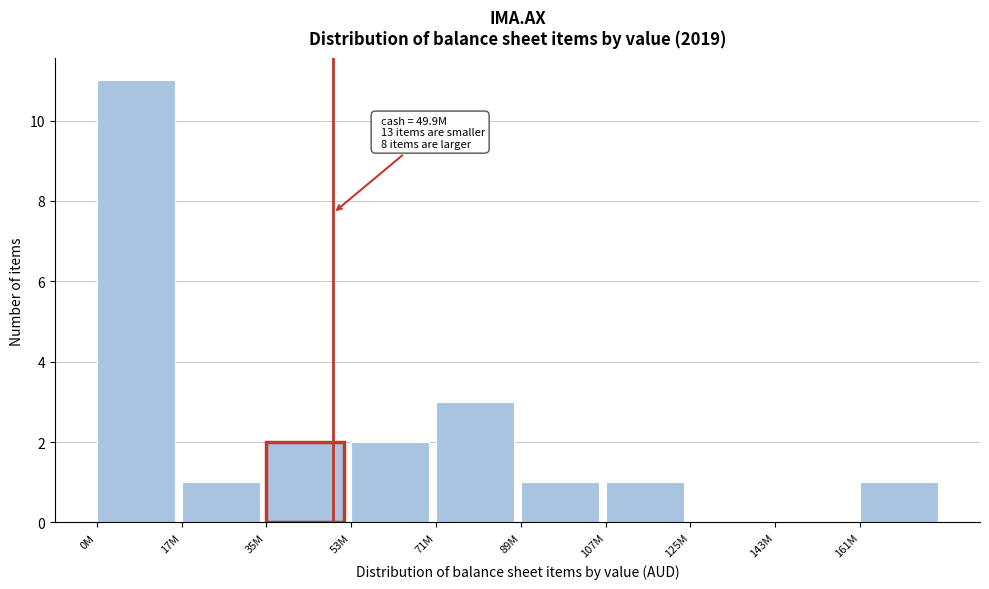

Reading right to left, extract all data points from this chart.

161M=1	143M=0	125M=0	107M=1	89M=1	71M=3	53M=2	35M=2	17M=1	0M=11